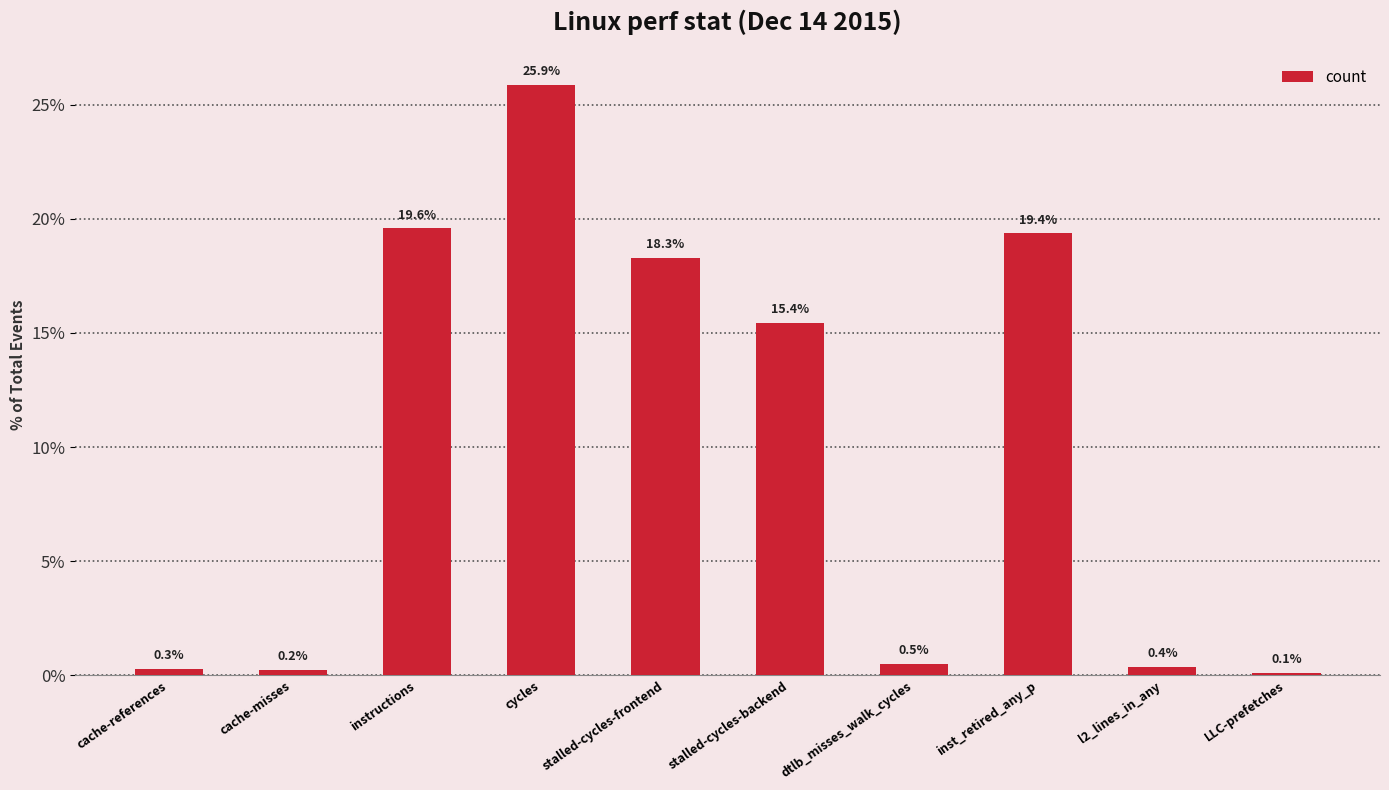

Reading right to left, extract all data points from this chart.

0.1	0.4	19.4	0.5	15.4	18.3	25.9	19.6	0.2	0.3